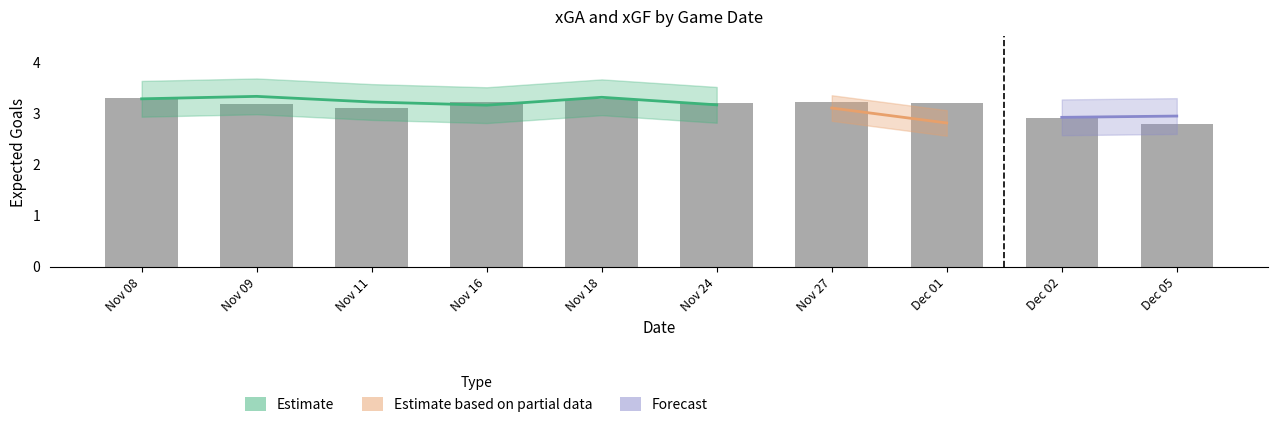

What is the difference between the values at Dec 02 and Nov 27?

0.3